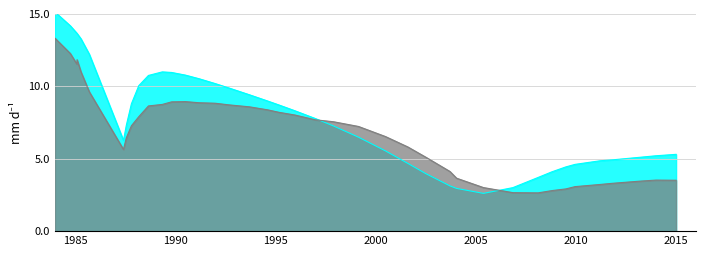

What is the difference between the maximum and minimum values in the col_9 series?

10.7